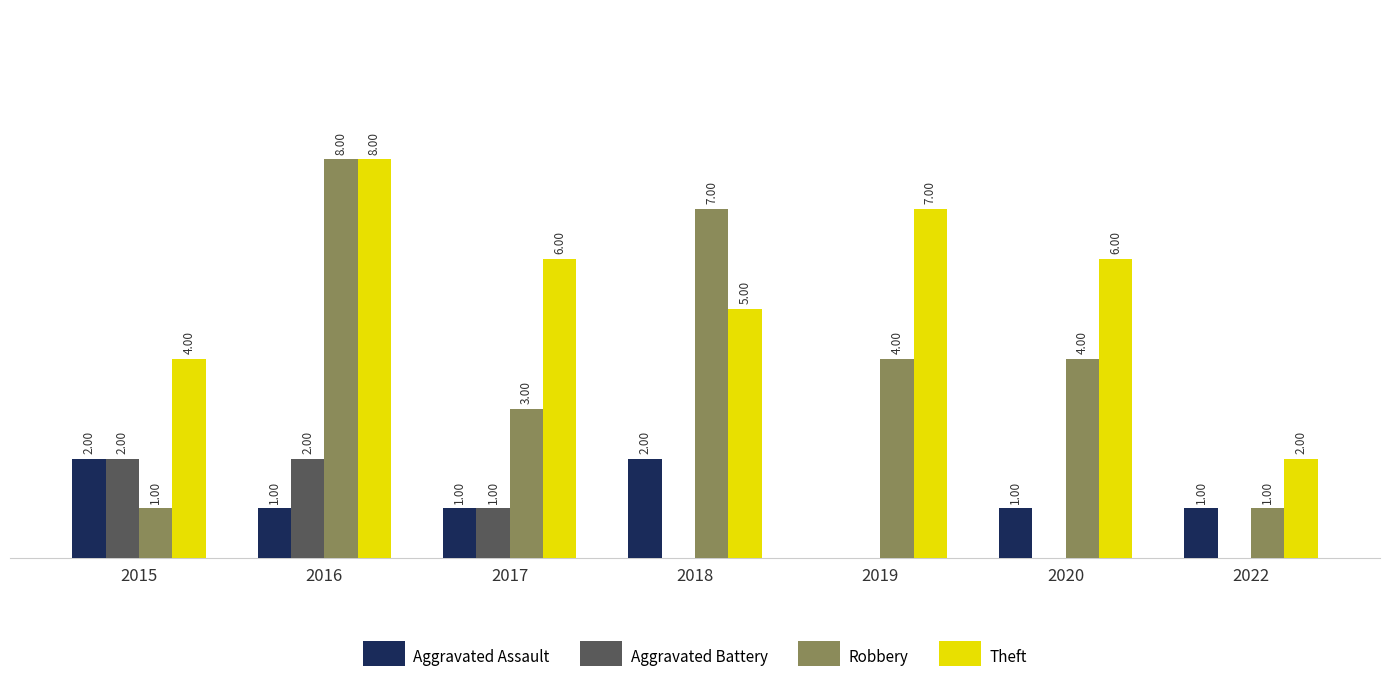

Which series changed the most between 2016 and 2018?

Theft